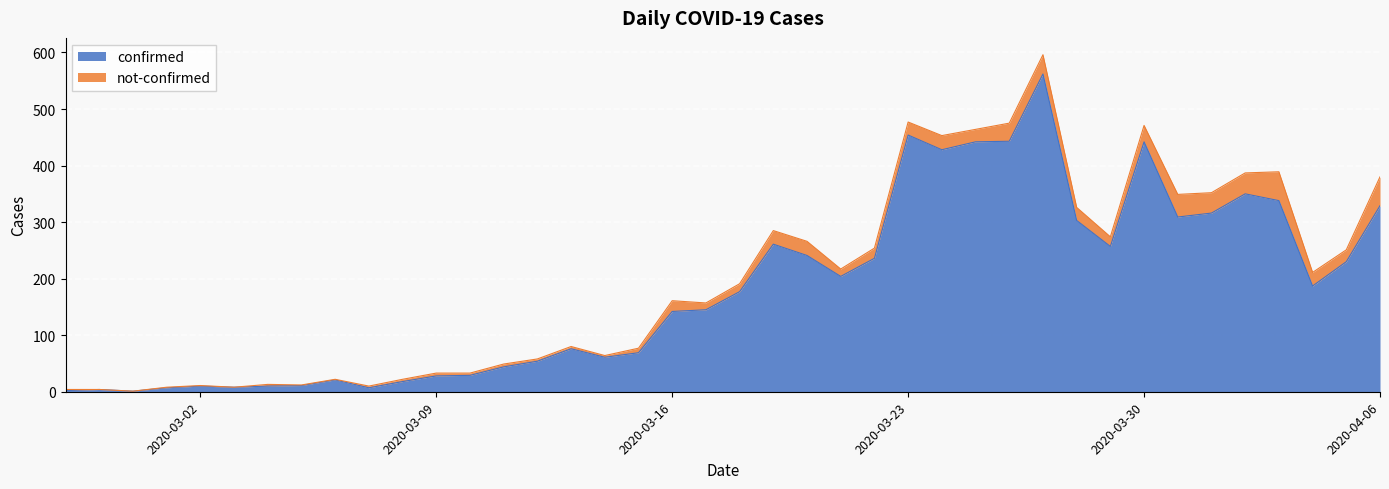

Is it true that the value at 2020-03-27 is 562?

True